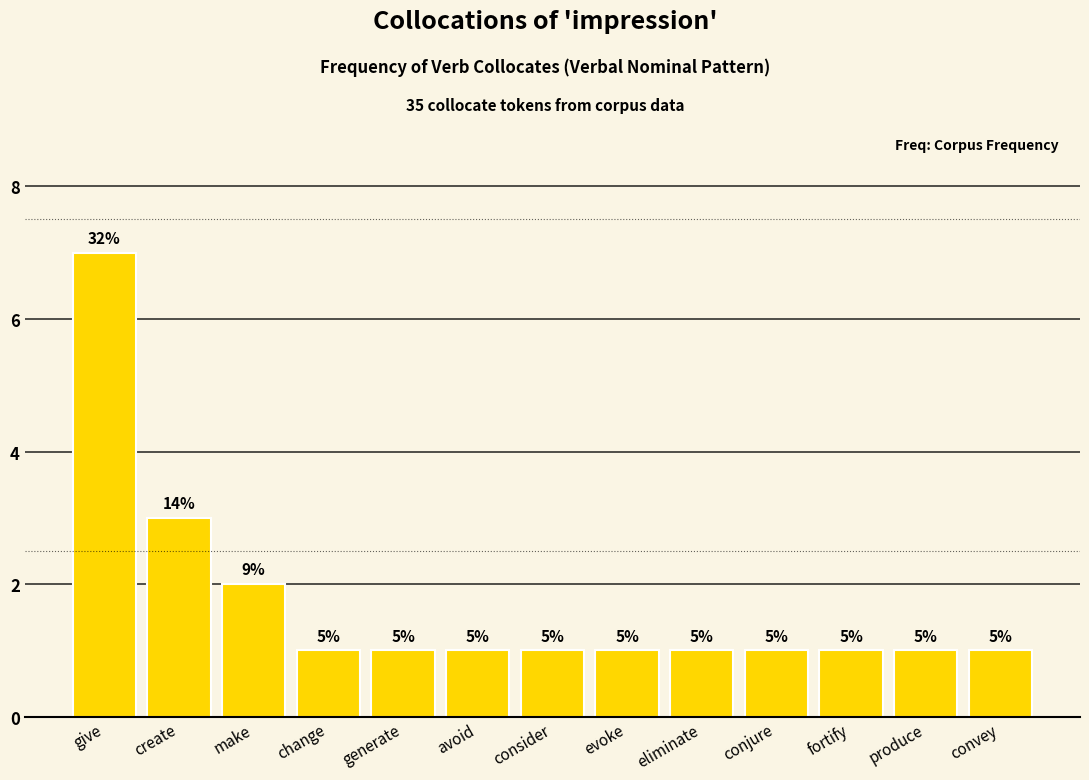

Reading right to left, extract all data points from this chart.

convey=1	produce=1	fortify=1	conjure=1	eliminate=1	evoke=1	consider=1	avoid=1	generate=1	change=1	make=2	create=3	give=7